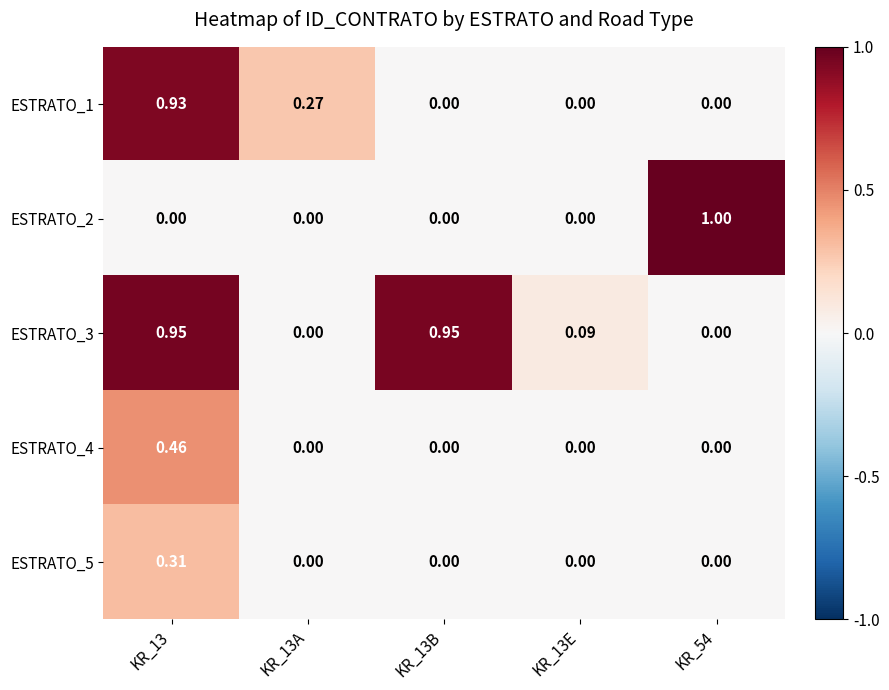

At which category is the sum across all series the highest?

KR_13